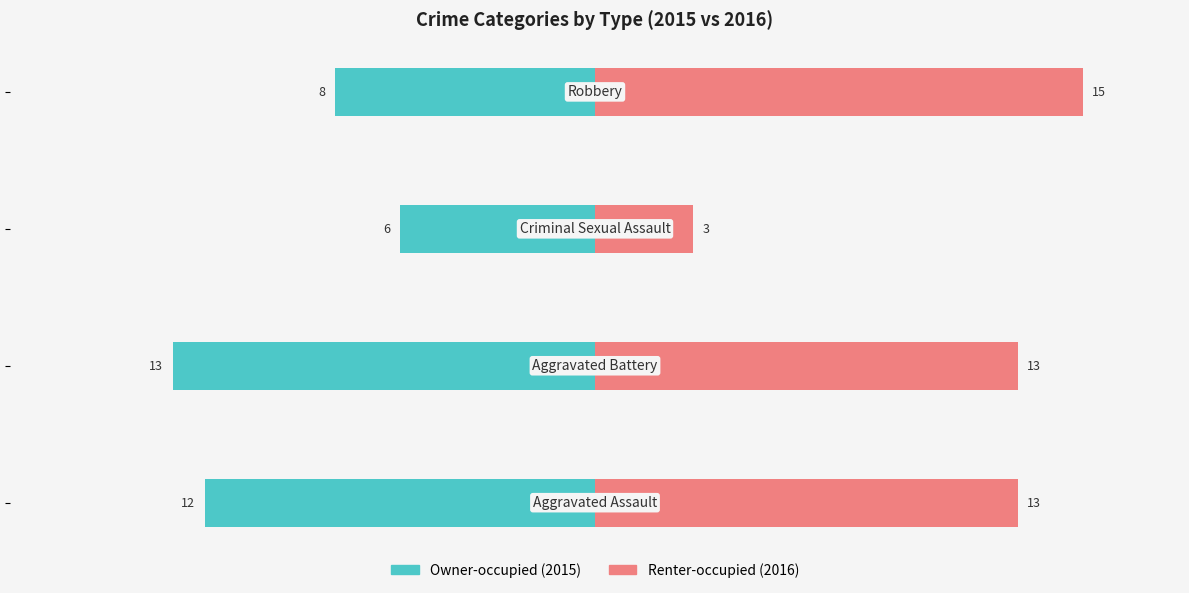

Is it true that Owner-occupied equals -12 at 0?

True